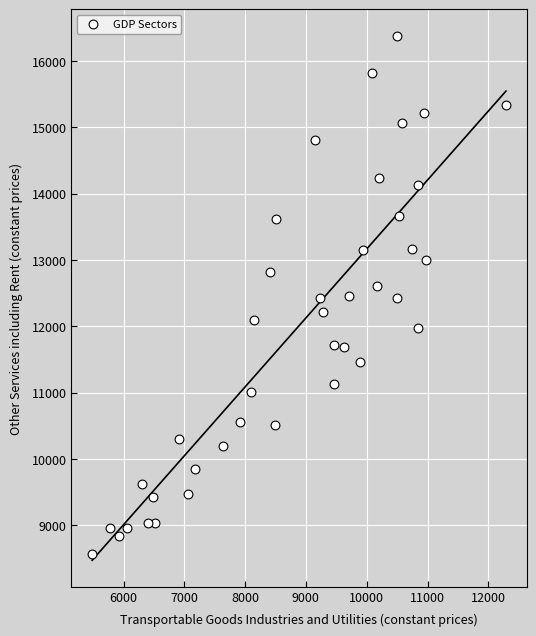

What is the range of X values (max minus min)?

6808